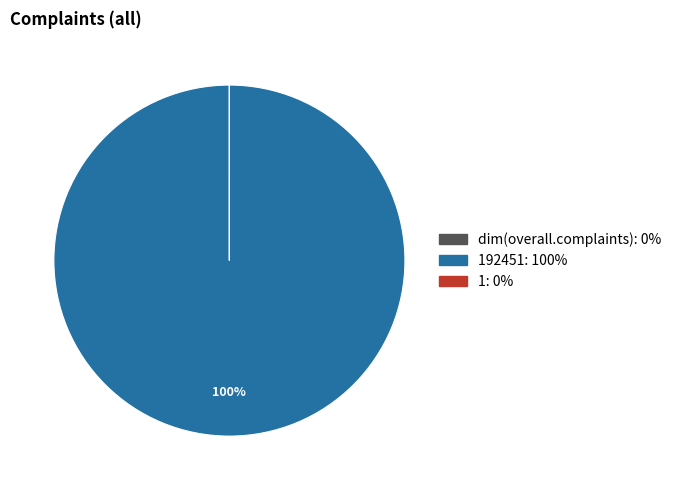

Does any single category account for the majority?

Yes